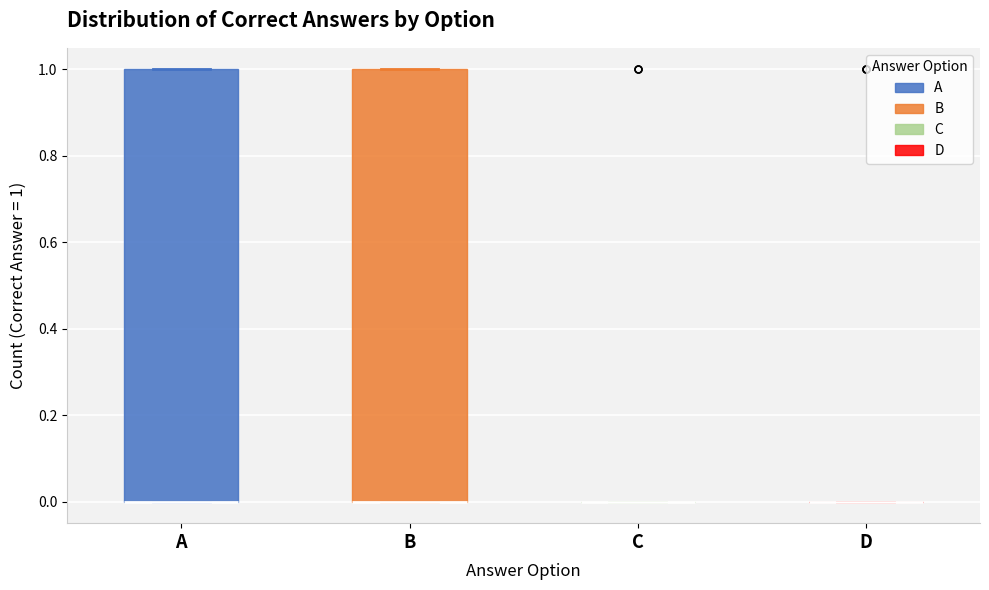

Reading left to right, transcribe this box plot: for each box, give where its median line is, the range the box spans, and where its two whiskers end, as read against the y-axis. The values are not printed on the chart, so give them approximately, as read against the axis.

A: median 0 (drawn on the box's lower edge), box 0 to 1, whiskers 0 to 1
B: median 0 (drawn on the box's lower edge), box 0 to 1, whiskers 0 to 1
C: box collapsed to a line at 0, whiskers 0 to 0
D: box collapsed to a line at 0, whiskers 0 to 0